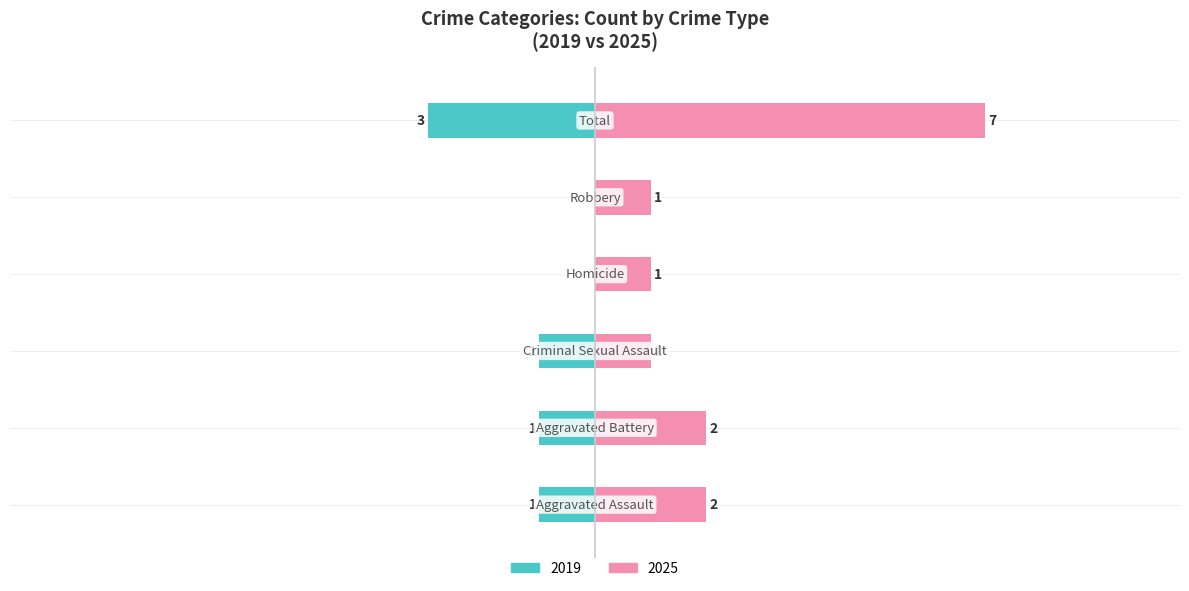

Count the 2025 values in the range 1 to 2.

5